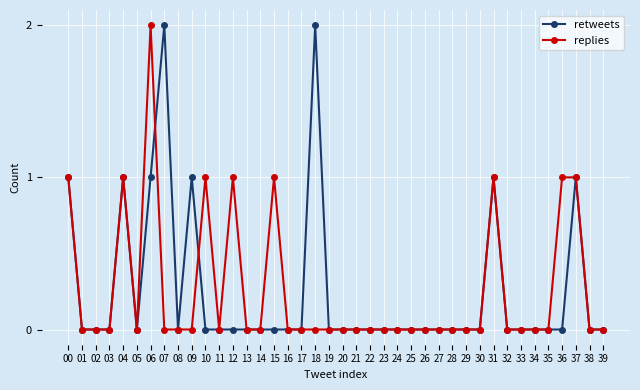

Between 02 and 09, which series saw the biggest shift?

retweets